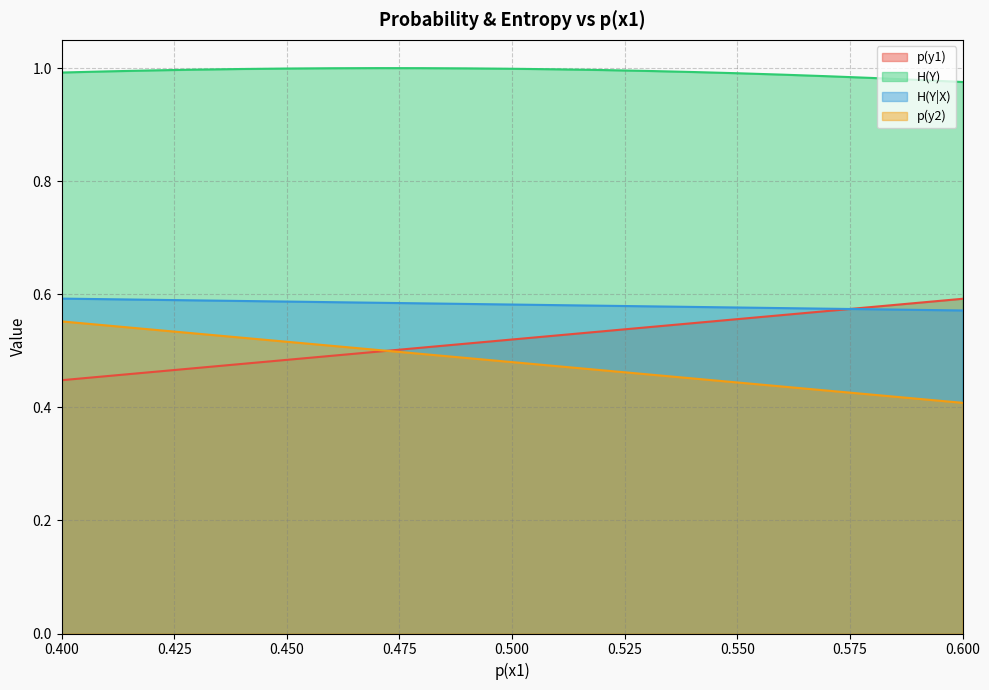

Reading right to left, transcribe all the data shown in this chart.

p(y1): 0.6	0.6	0.6	0.6	0.6	0.6	0.5	0.5	0.5	0.5	0.5	0.5	0.5	0.5	0.5	0.5	0.5	0.5	0.5	0.5	0.4
H(Y): 1.0	1.0	1.0	1.0	1.0	1.0	1.0	1.0	1.0	1.0	1.0	1.0	1.0	1.0	1.0	1.0	1.0	1.0	1.0	1.0	1.0
H(Y|X): 0.6	0.6	0.6	0.6	0.6	0.6	0.6	0.6	0.6	0.6	0.6	0.6	0.6	0.6	0.6	0.6	0.6	0.6	0.6	0.6	0.6
p(y2): 0.4	0.4	0.4	0.4	0.4	0.4	0.5	0.5	0.5	0.5	0.5	0.5	0.5	0.5	0.5	0.5	0.5	0.5	0.5	0.5	0.6